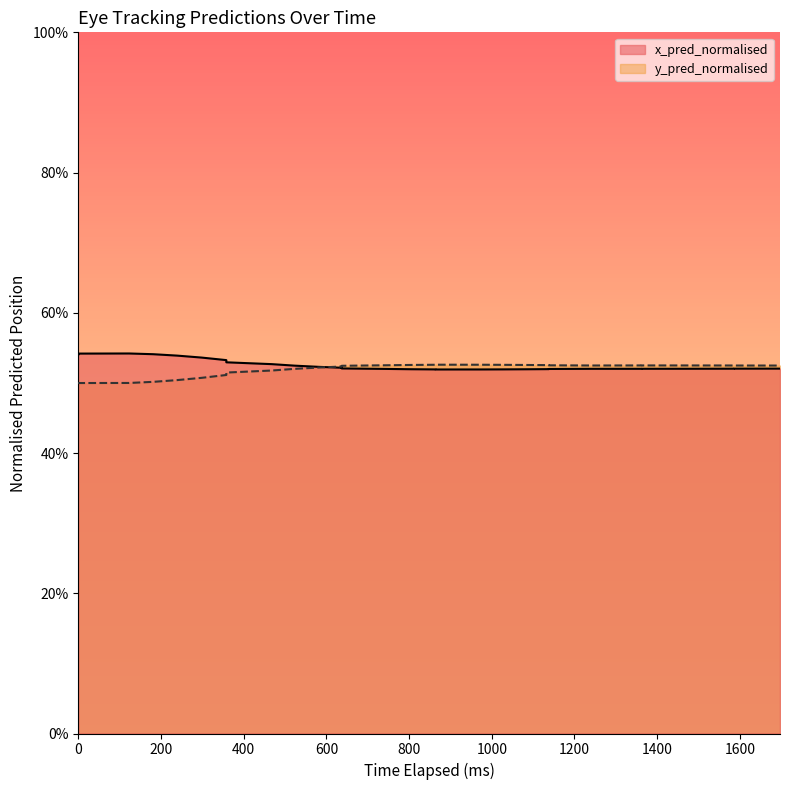

At how many categories does at least one series exceed 0?

31